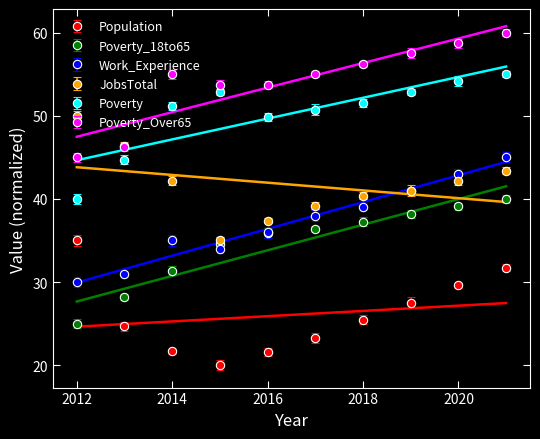

True or false: Work_Experience has a value of 36.0 at 2016.

True